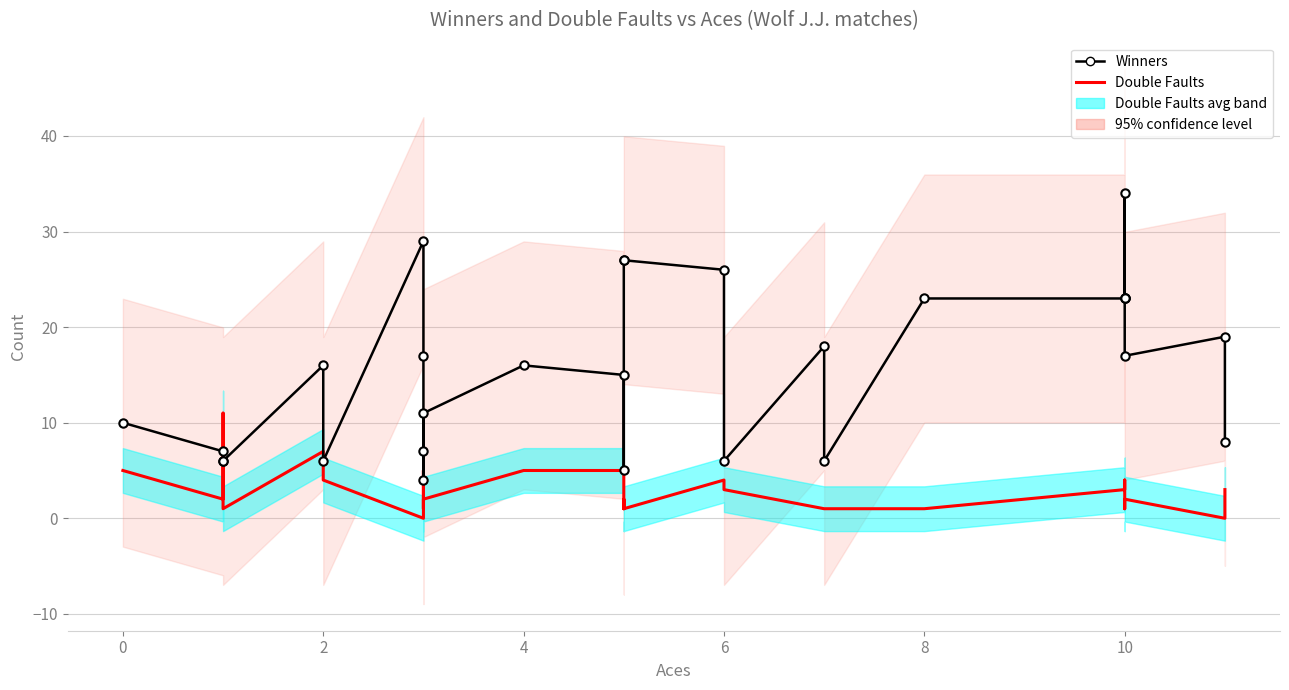

What are all the series names shown in the legend?

Winners, Double Faults